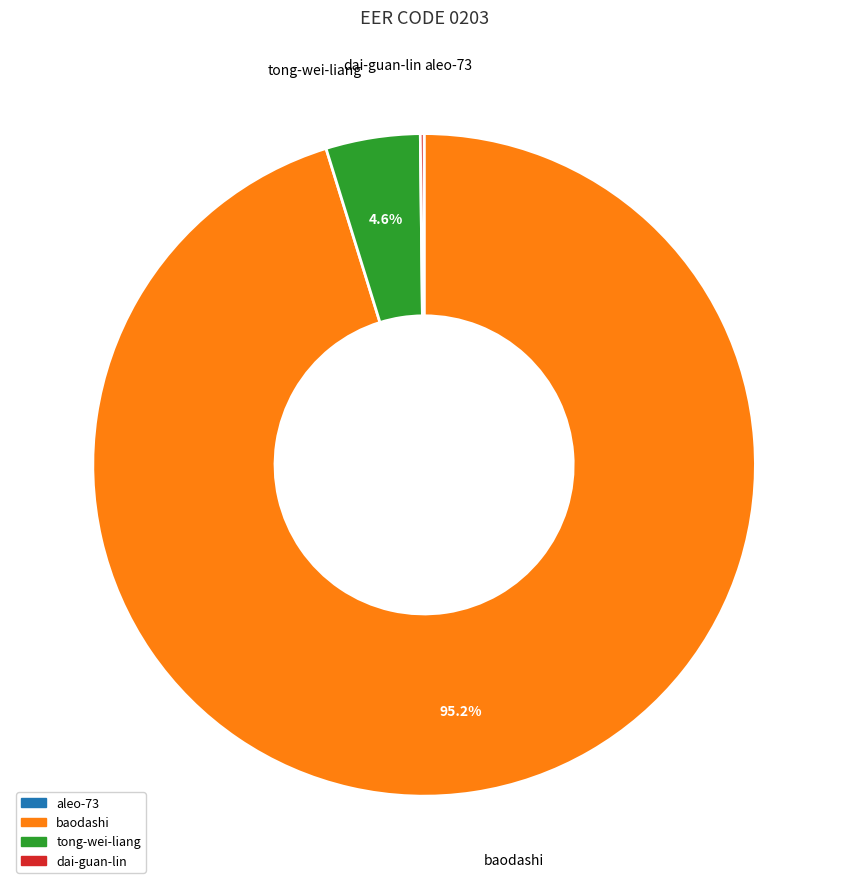

Is the sum of tong-wei-liang and baodashi greater than half?

Yes